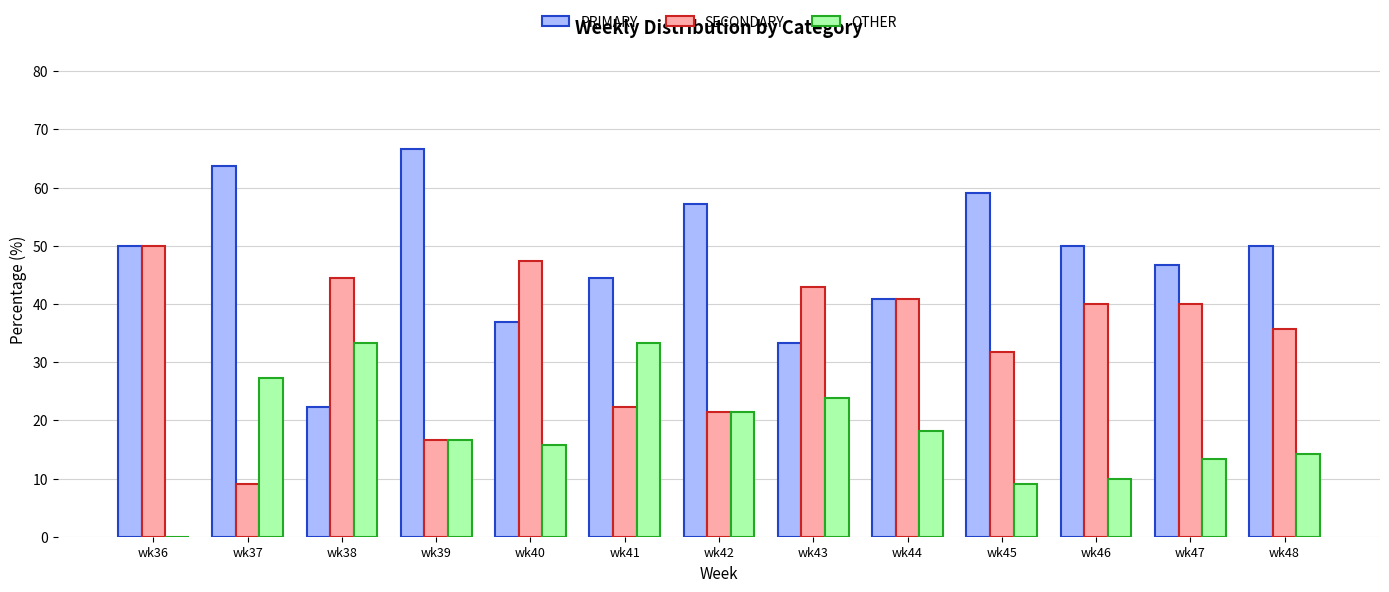

Reading right to left, list all the values displayed in this chart.

PRIMARY: wk48=50.0	wk47=46.7	wk46=50.0	wk45=59.1	wk44=40.9	wk43=33.3	wk42=57.1	wk41=44.4	wk40=36.8	wk39=66.7	wk38=22.2	wk37=63.6	wk36=50.0
SECONDARY: wk48=35.7	wk47=40.0	wk46=40.0	wk45=31.8	wk44=40.9	wk43=42.9	wk42=21.4	wk41=22.2	wk40=47.4	wk39=16.7	wk38=44.4	wk37=9.1	wk36=50.0
OTHER: wk48=14.3	wk47=13.3	wk46=10.0	wk45=9.1	wk44=18.2	wk43=23.8	wk42=21.4	wk41=33.3	wk40=15.8	wk39=16.7	wk38=33.3	wk37=27.3	wk36=0.0